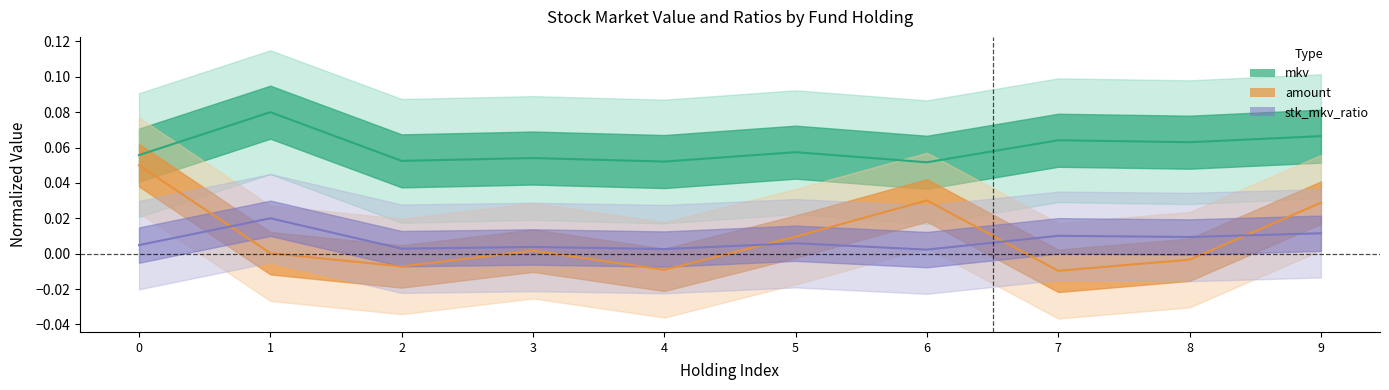

How many interior local peaks does the amount series have?

2